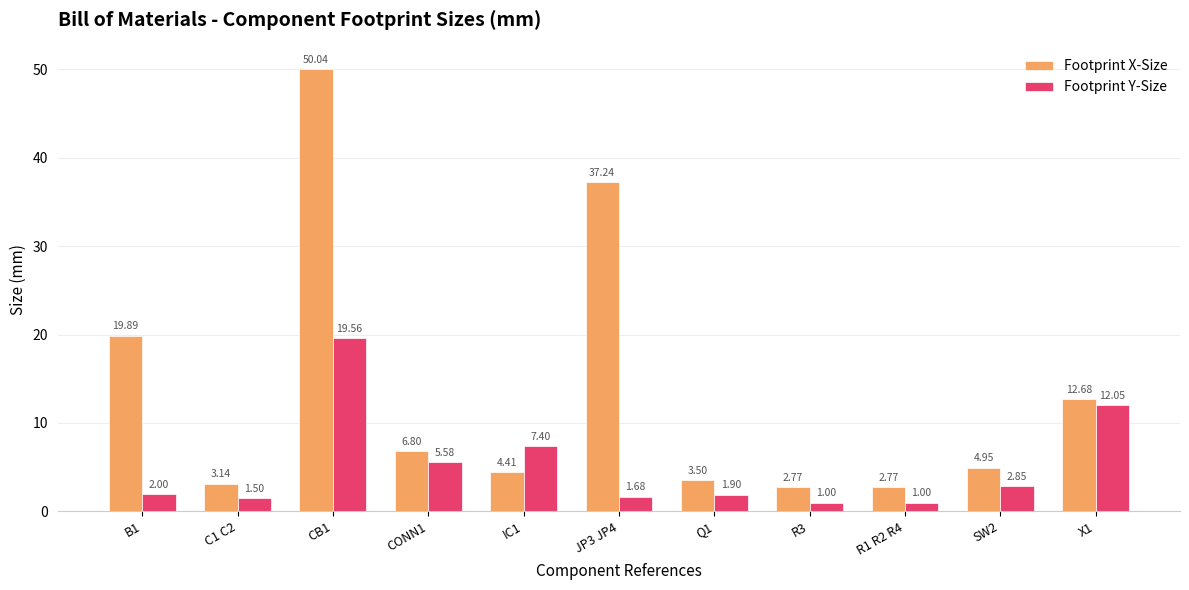

List the series in order of their overall mean, lowest first.

Footprint Y-Size, Footprint X-Size